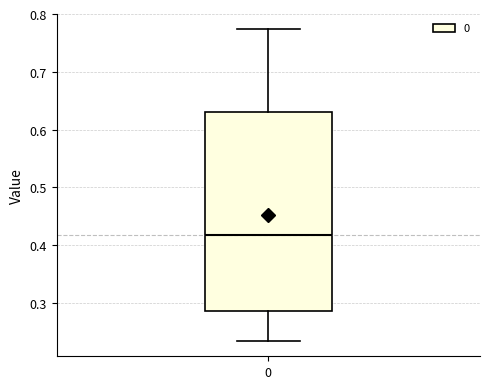

Transcribe this box plot: give where the median line is, the range the box spans, and where the two whiskers end, as read against the y-axis. The values are not printed on the chart, so give them approximately, as read against the axis.

median 0.42, box 0.29 to 0.63, whiskers 0.23 to 0.77